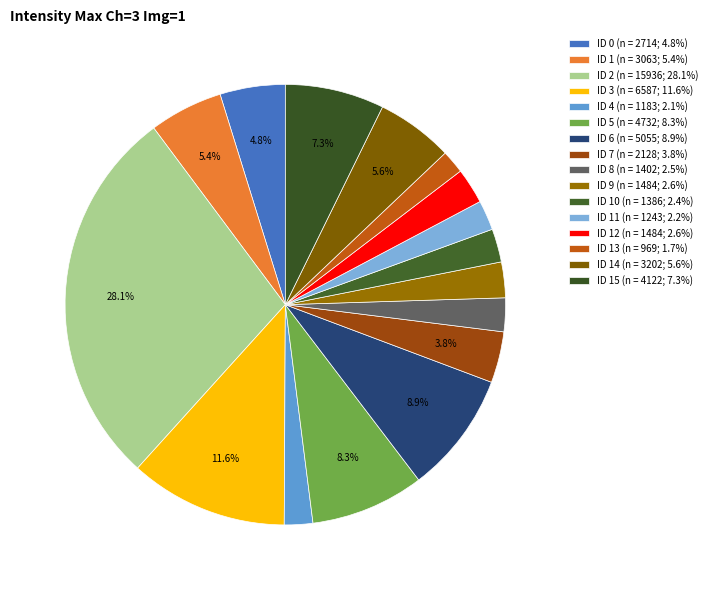

Count the number of slices in the pie.

16